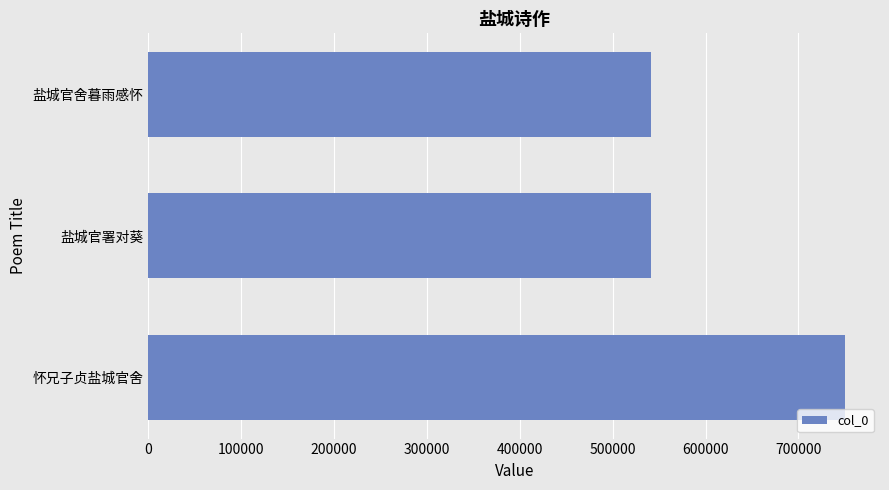

The value at 怀兄子贞盐城官舍 is 1011093. True or false?

False